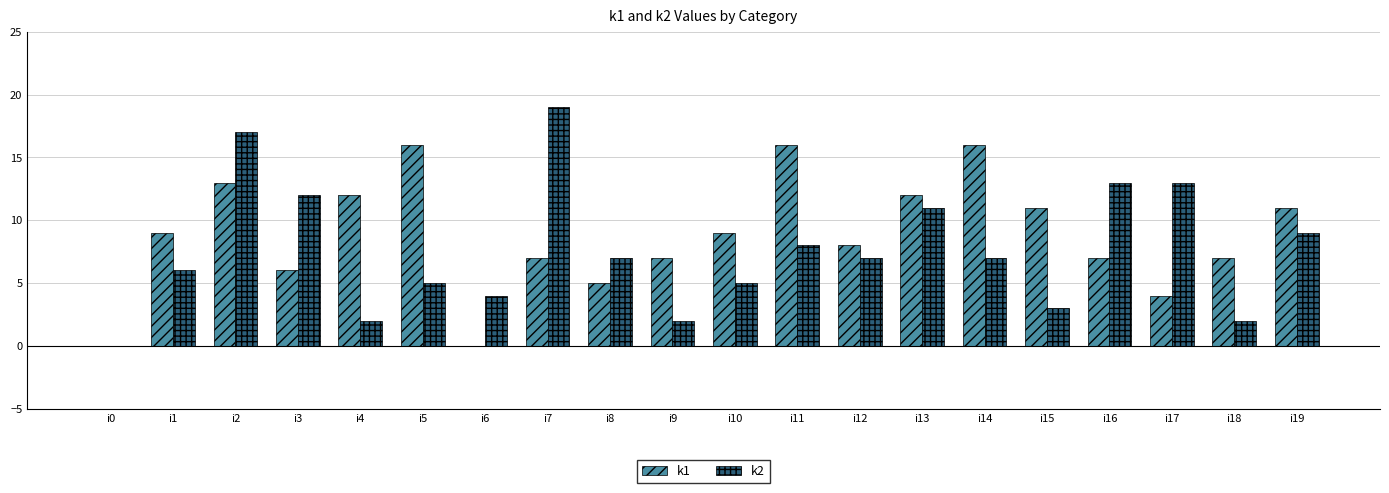

At which category is the sum across all series the highest?

i2